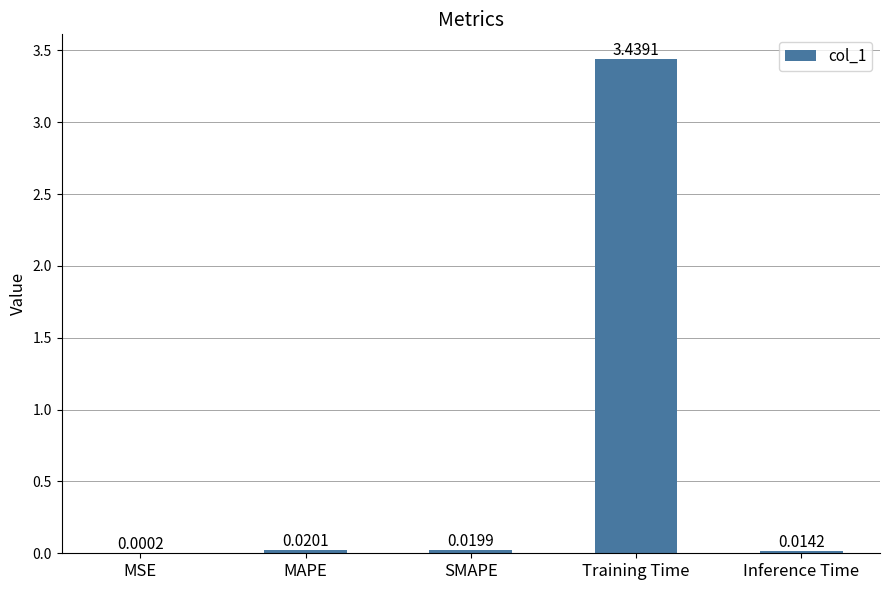

At which label is the value closest to 1?

MAPE